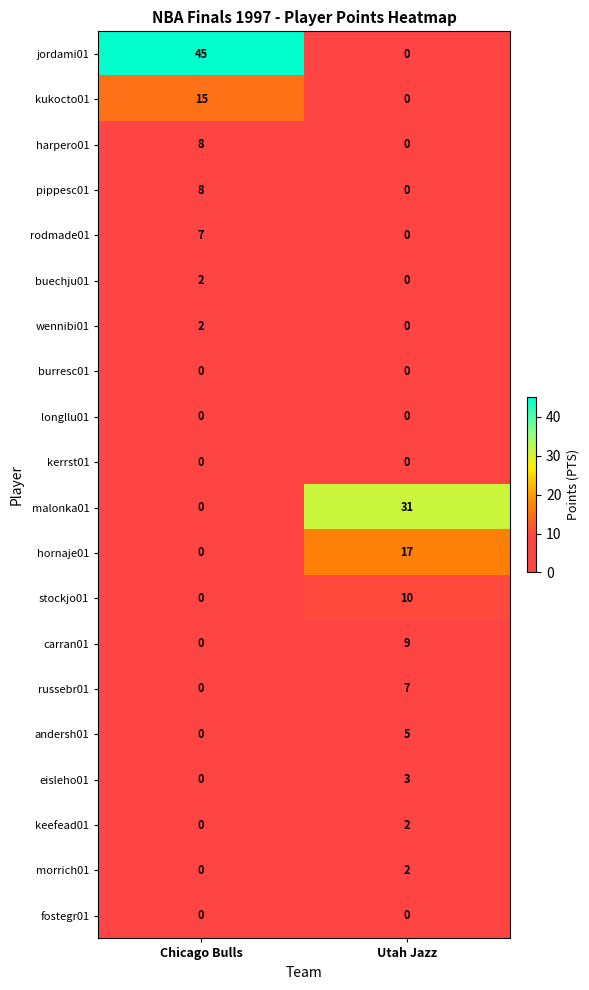

The value of morrich01 at Utah Jazz is 3. True or false?

False